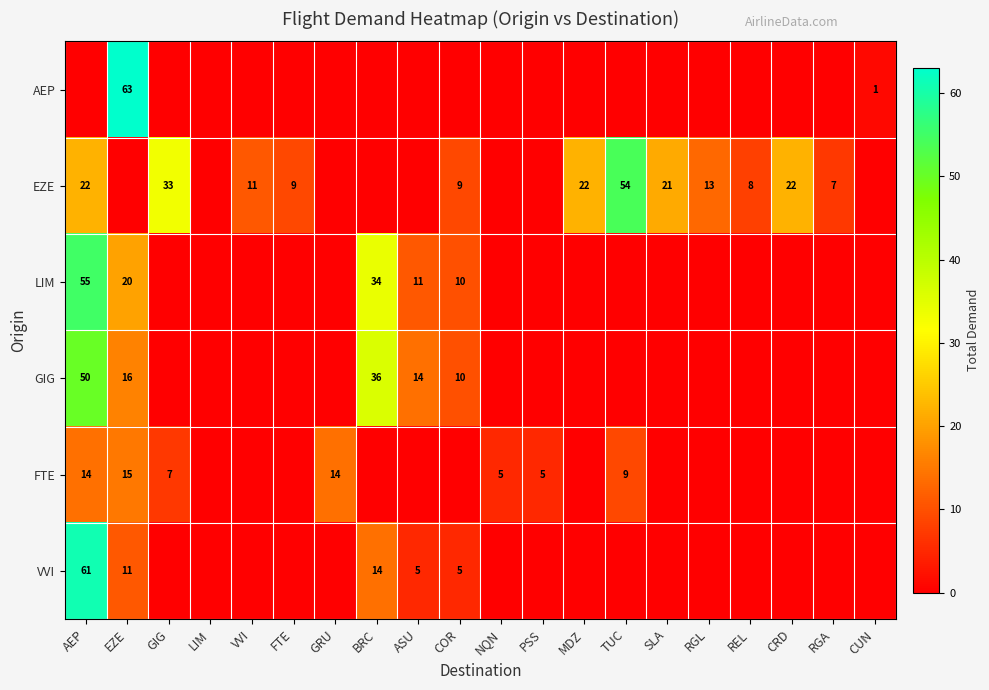

Is it true that VVI equals 2 at ASU?

False